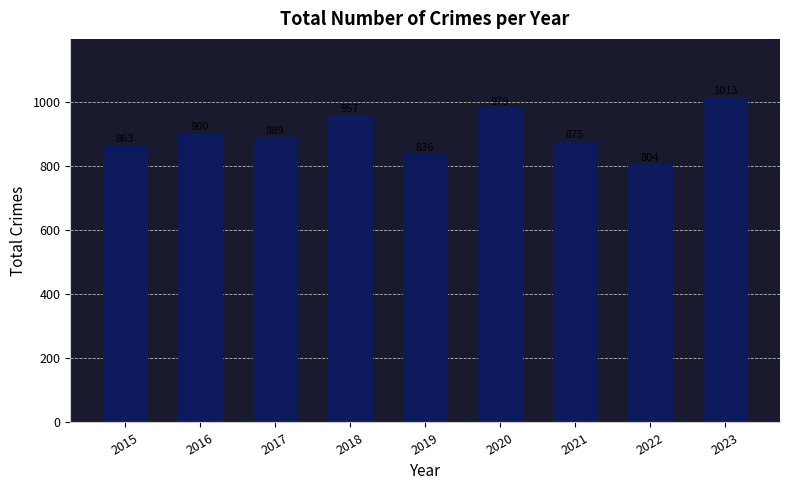

Which has a higher value, 2016 or 2017?

2016